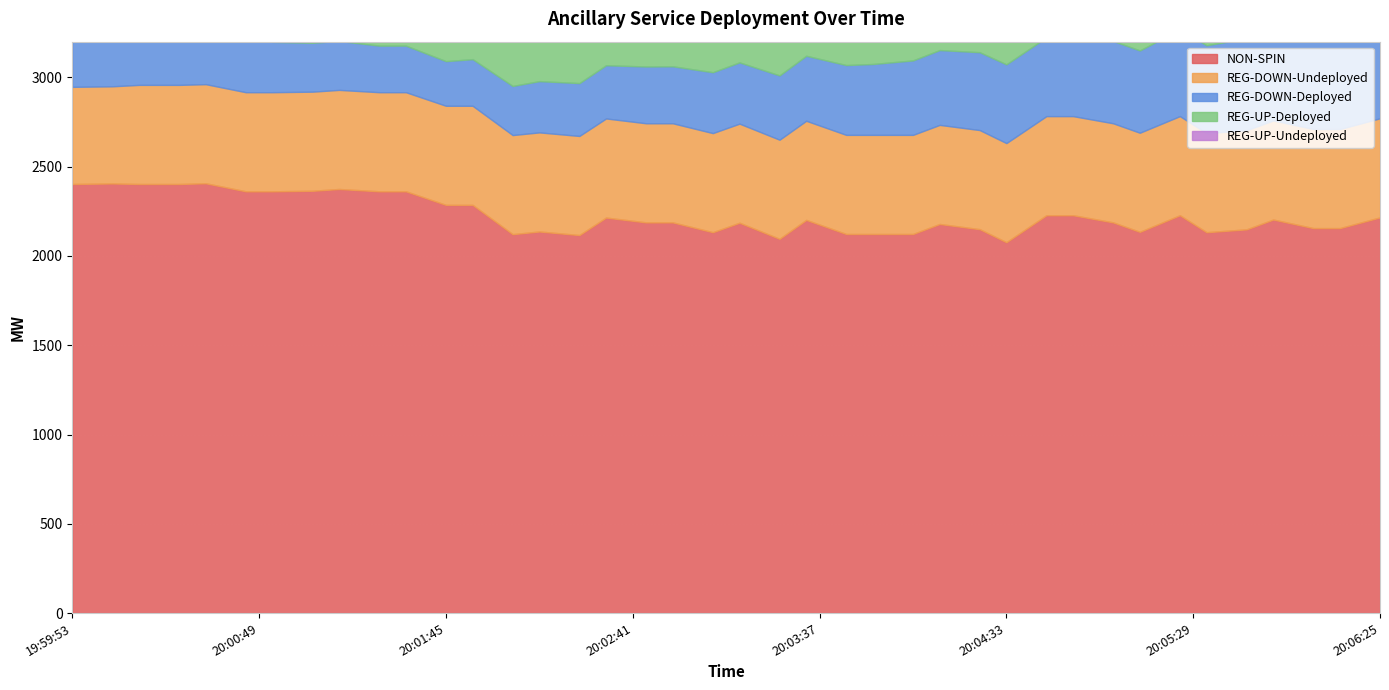

Which series has the largest total across all categories?

NON-SPIN